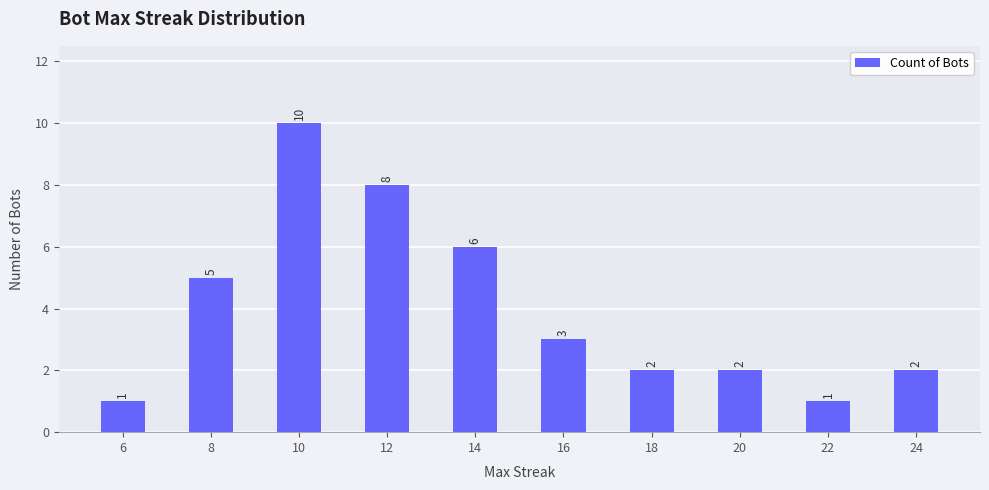

Reading left to right, list all the values displayed in this chart.

6=1	8=5	10=10	12=8	14=6	16=3	18=2	20=2	22=1	24=2